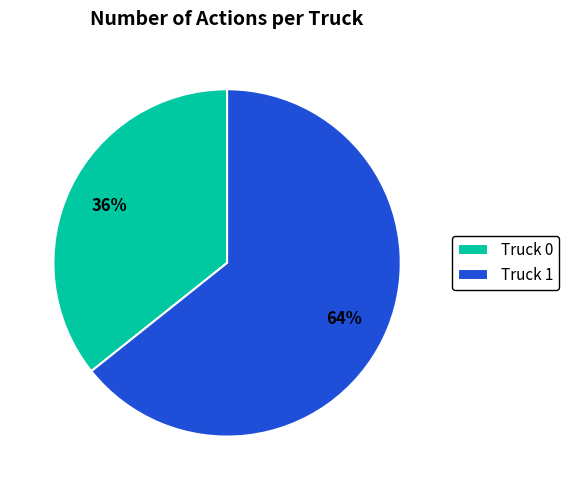

Approximately how many times larger is the value at Truck 0 compared to Truck 1?

0.6